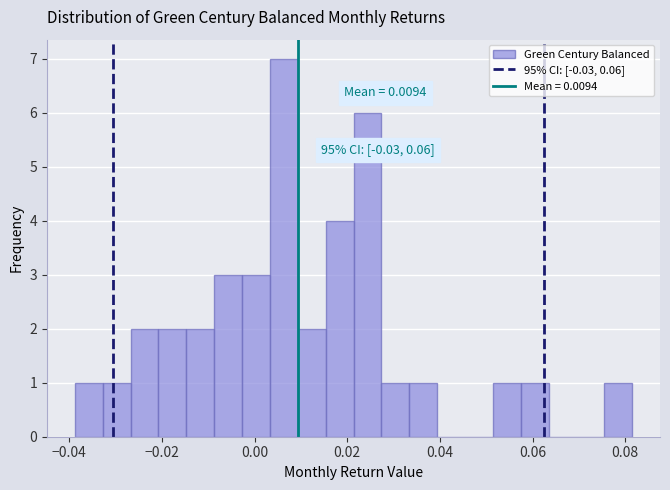

Read against the x-axis, roughly where is the centre of the tallest bar?

0.006